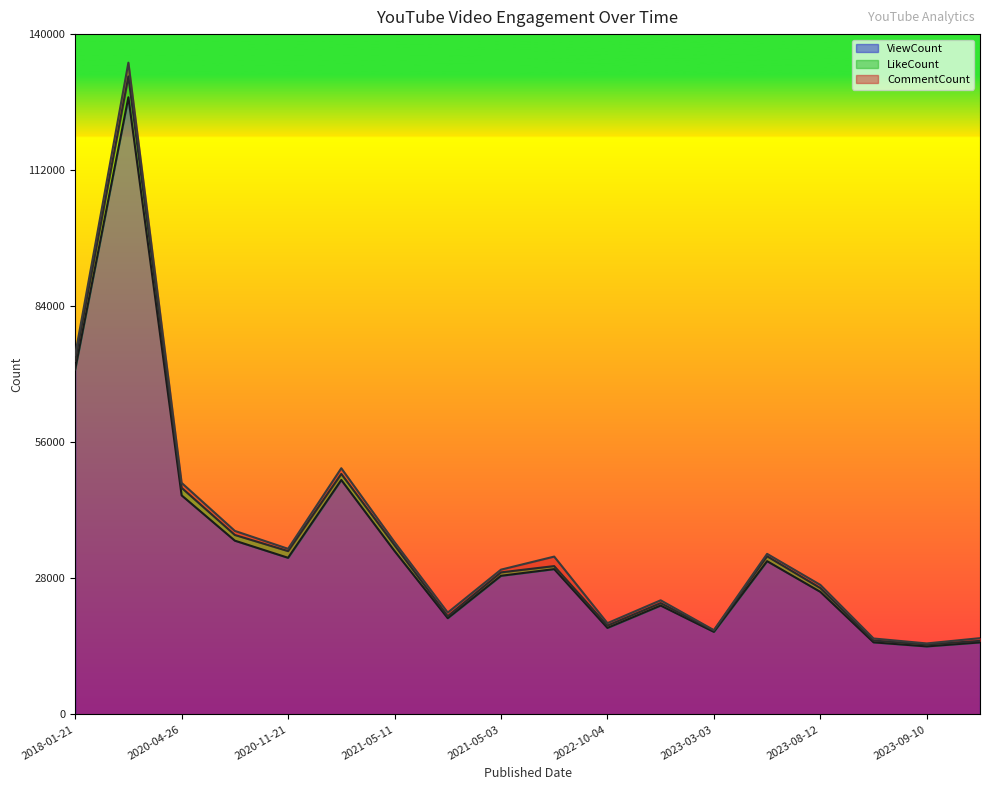

At which category does the chart reach its peak across all series?

2018-01-22